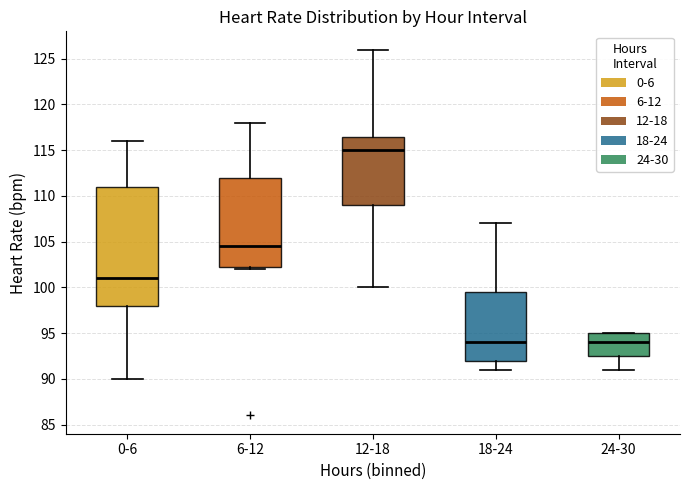

Reading left to right, read every box against the y-axis: the position of its median line, the range the box covers, and the ends of its whiskers. The values are not printed on the chart, so give them approximately, as read against the axis.

0-6: median 101.0, box 98.0 to 111.0, whiskers 90.0 to 116.0
6-12: median 104.5, box 102.5 to 112.0, whiskers 102.0 to 118.0
12-18: median 115.0, box 109.0 to 116.5, whiskers 100.0 to 126.0
18-24: median 94.0, box 92.0 to 99.5, whiskers 91.0 to 107.0
24-30: median 94.0, box 92.5 to 95.0, whiskers 91.0 to 95.0